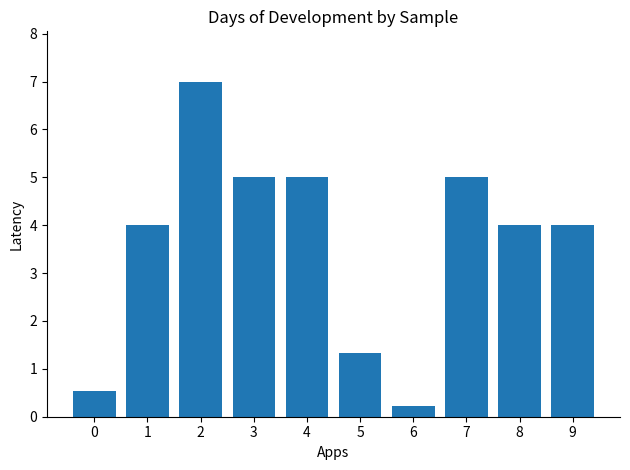

Approximately how many times larger is the value at 2 compared to 5?

5.3